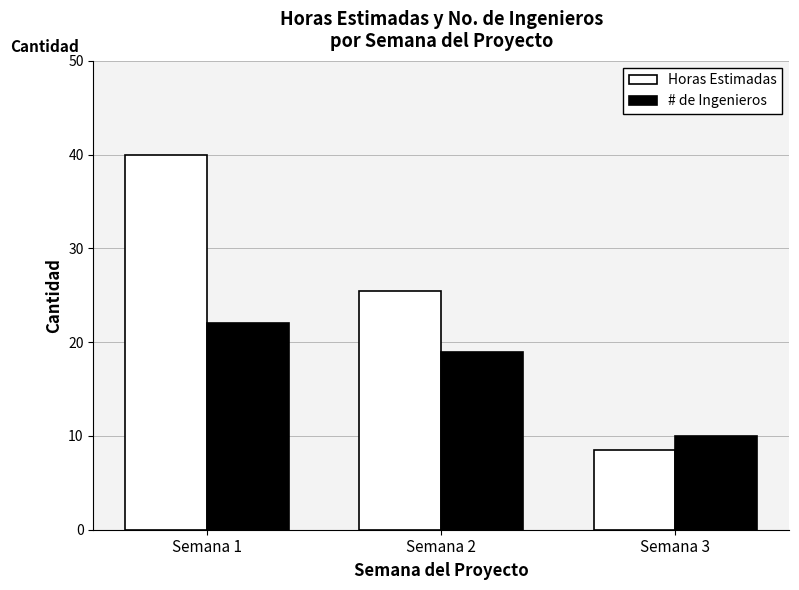

Reading right to left, list all the values displayed in this chart.

Horas Estimadas: 8.5	25.5	40.0
# de Ingenieros: 10.0	19.0	22.0